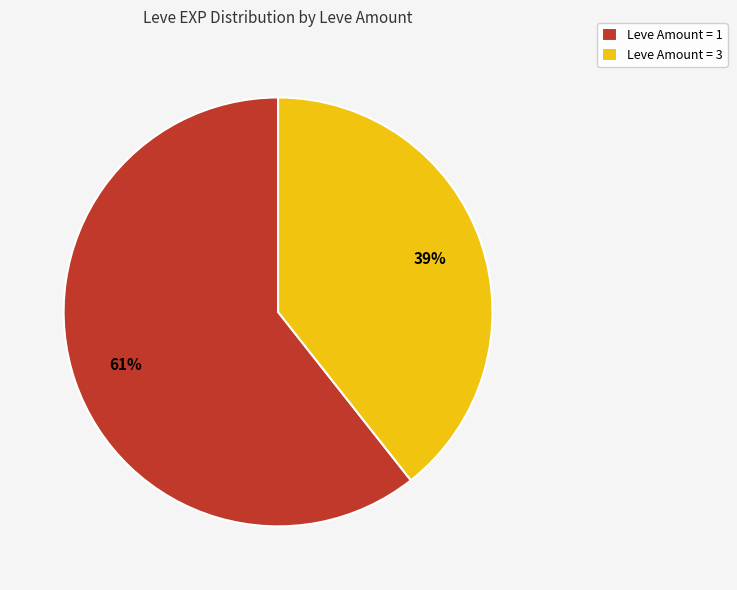

Count the number of slices in the pie.

2